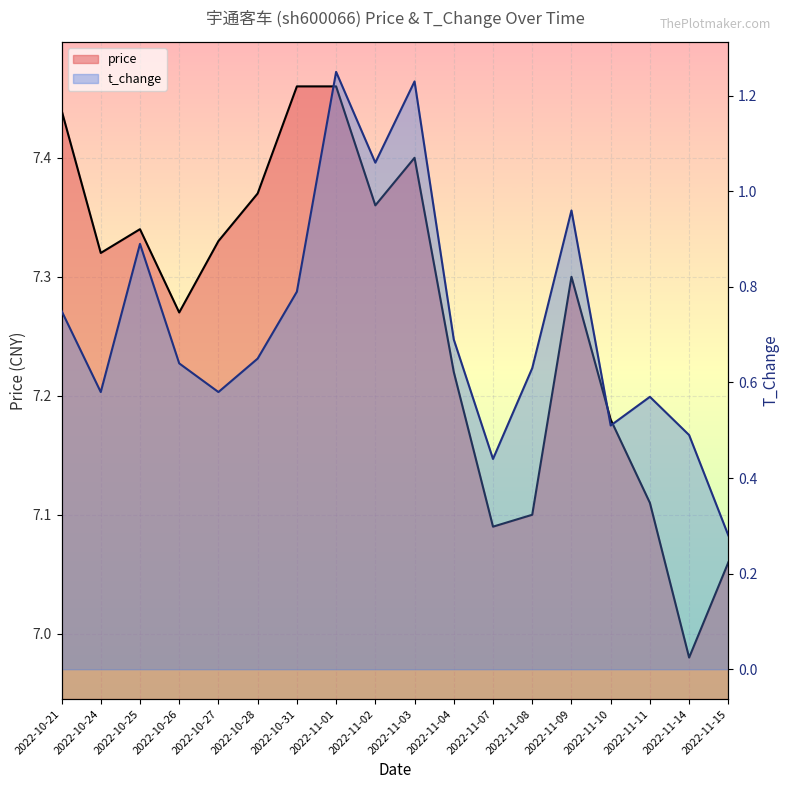

What is the value of the t_change point at the 3rd from the left?

0.9